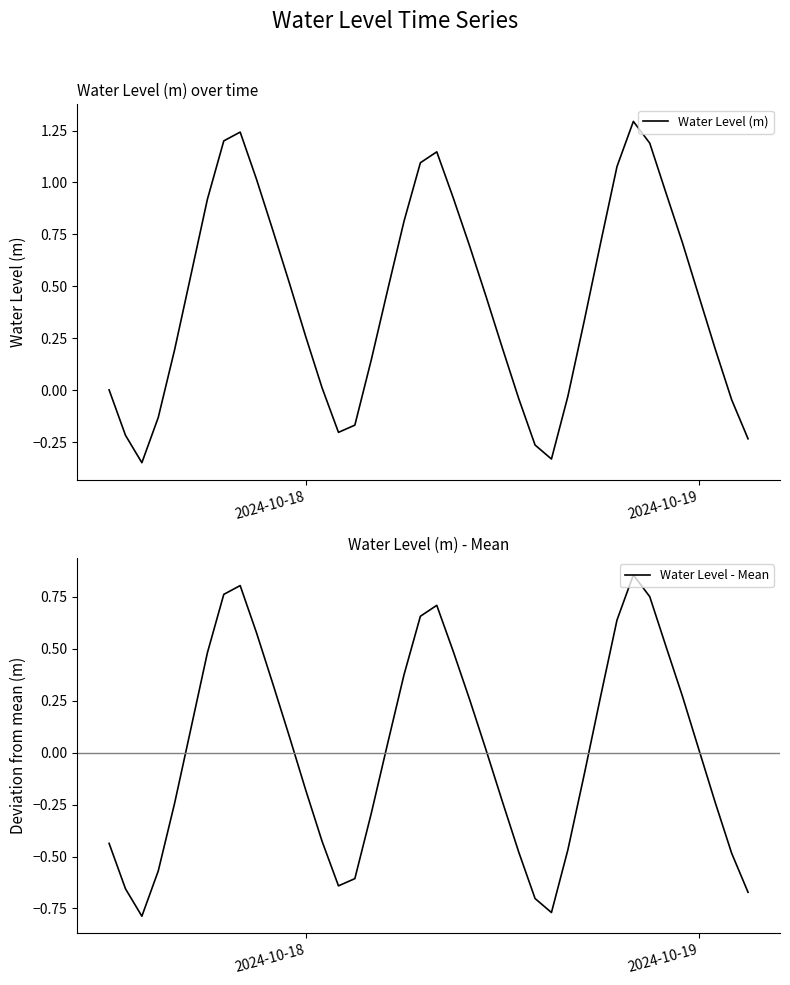

What is the maximum value for Water Level (m)?

1.3